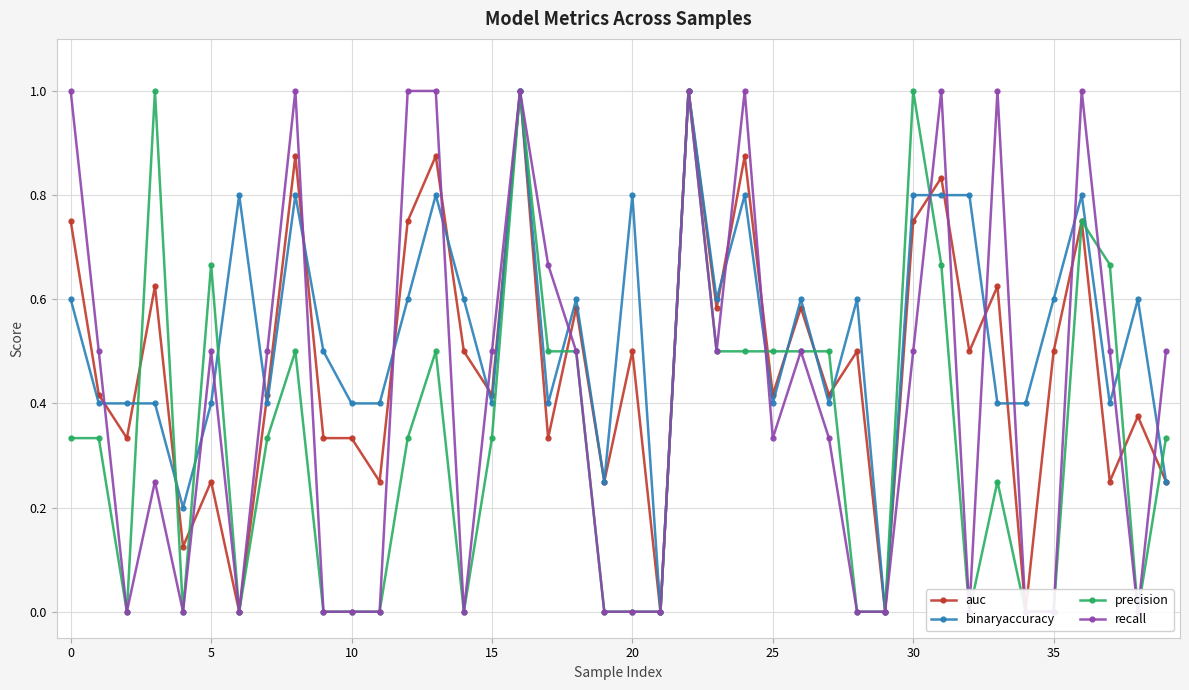

What is the label of the 3rd point from the right?

37